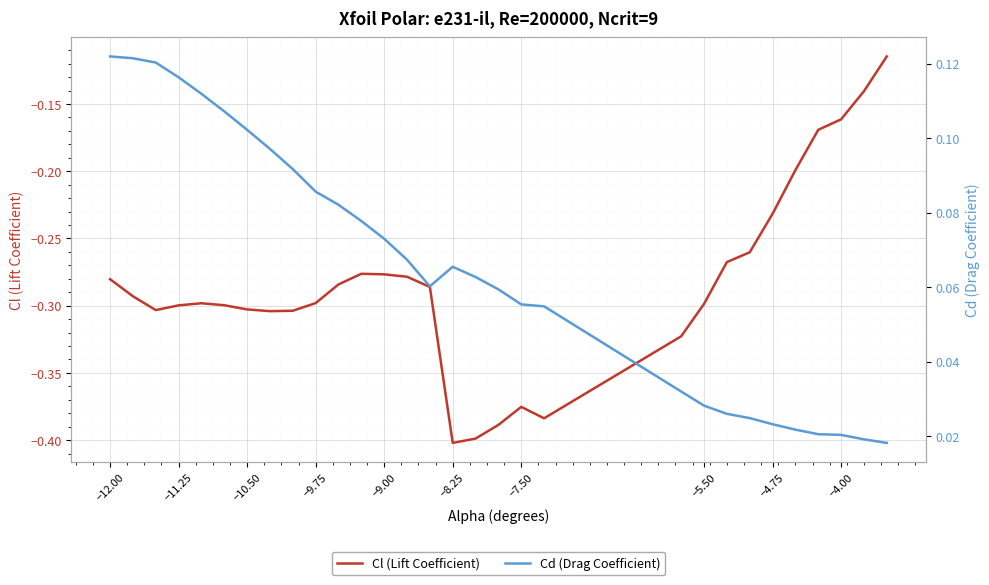

True or false: Cl (Lift Coefficient) and Cd (Drag Coefficient) intersect in this chart.

False